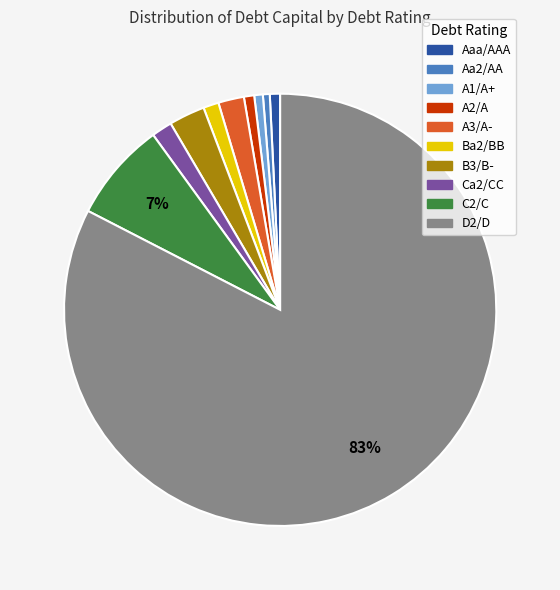

Which has a higher value, C2/C or Aaa/AAA?

C2/C